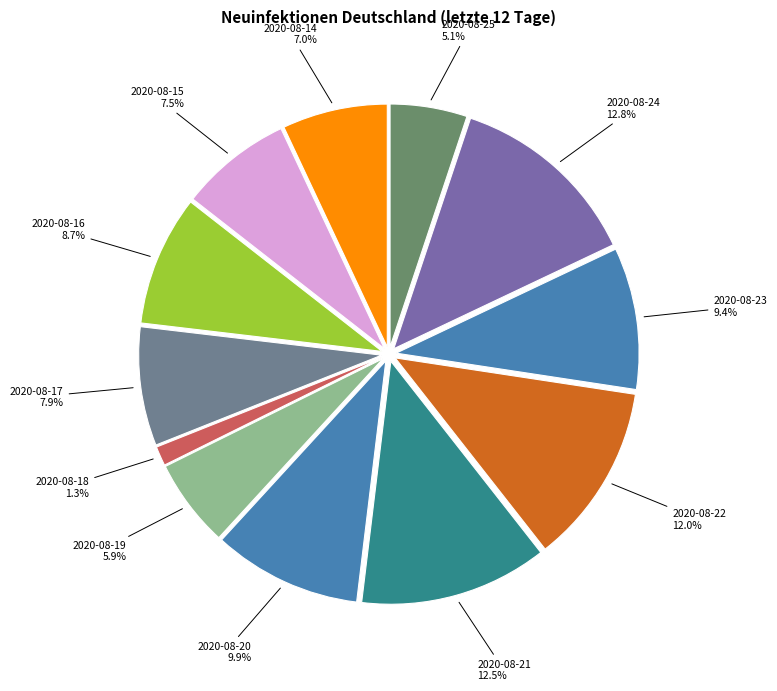

How many segments does this pie chart have?

12